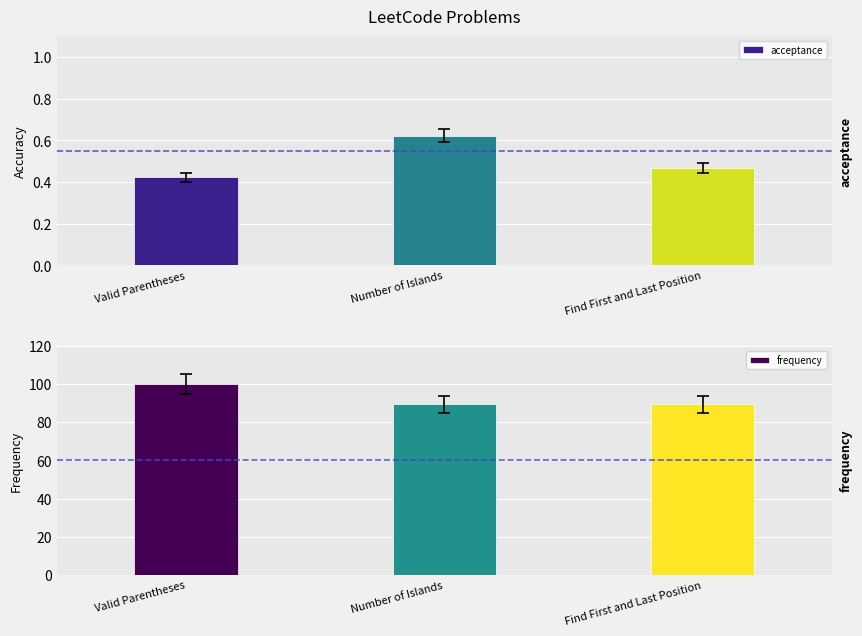

What is the minimum value shown in the chart?

0.4